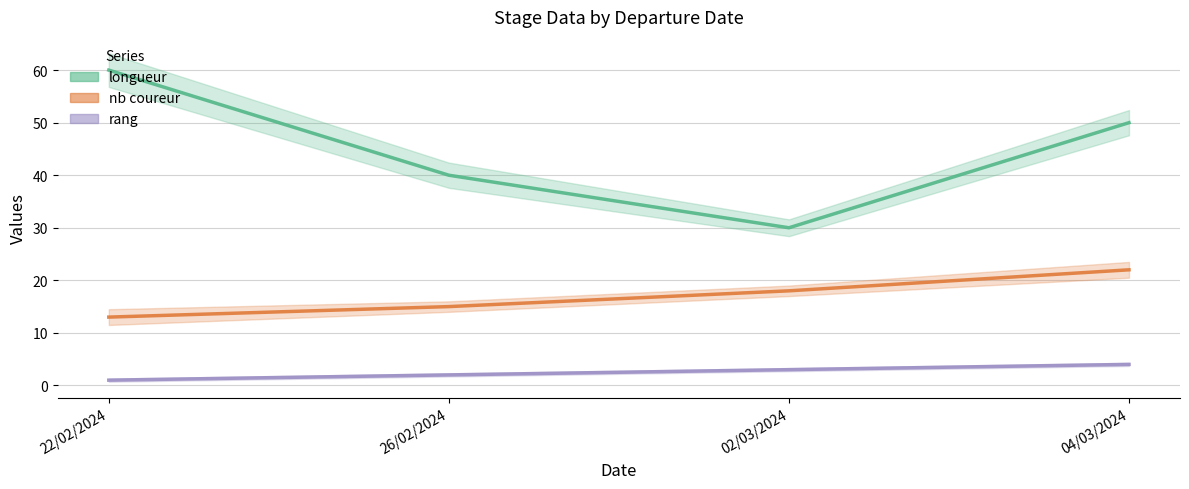

True or false: longueur and nb coureur intersect in this chart.

False